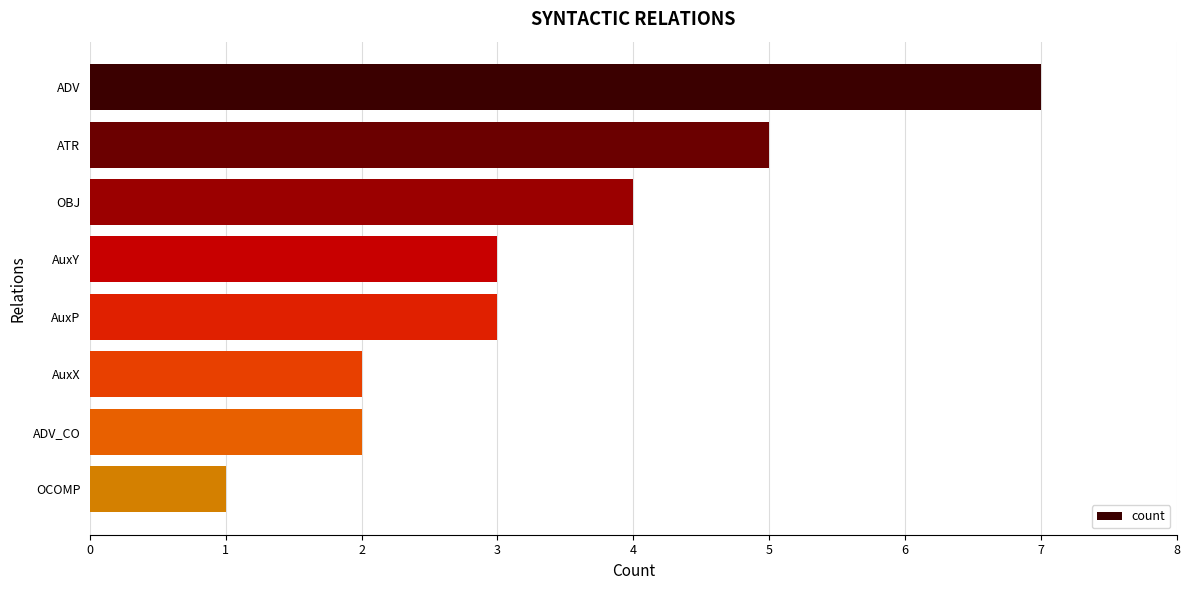

What is the label of the 1st bar from the bottom?

OCOMP